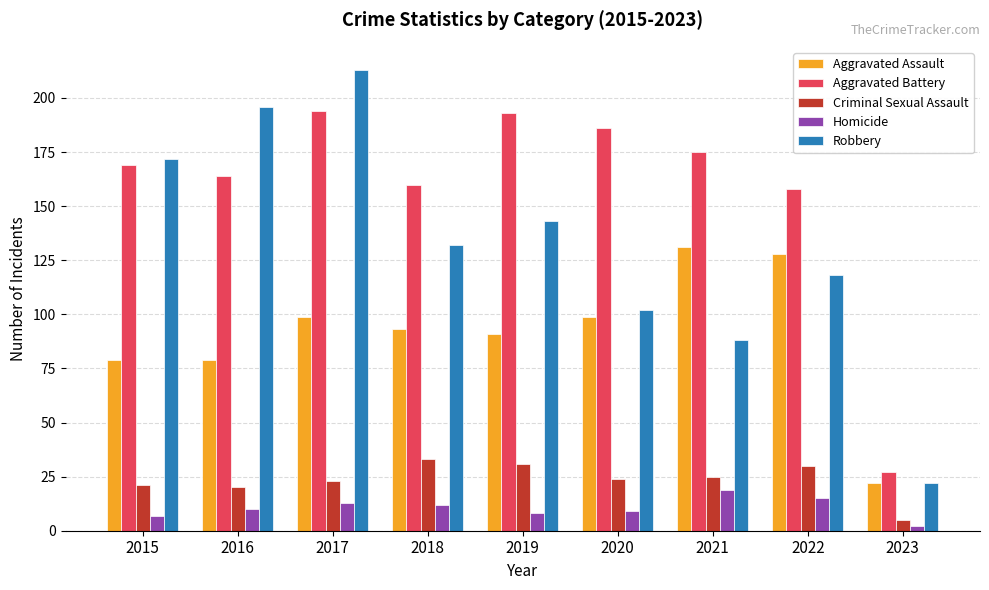

What is the difference between the highest and lowest values at 2021?

156